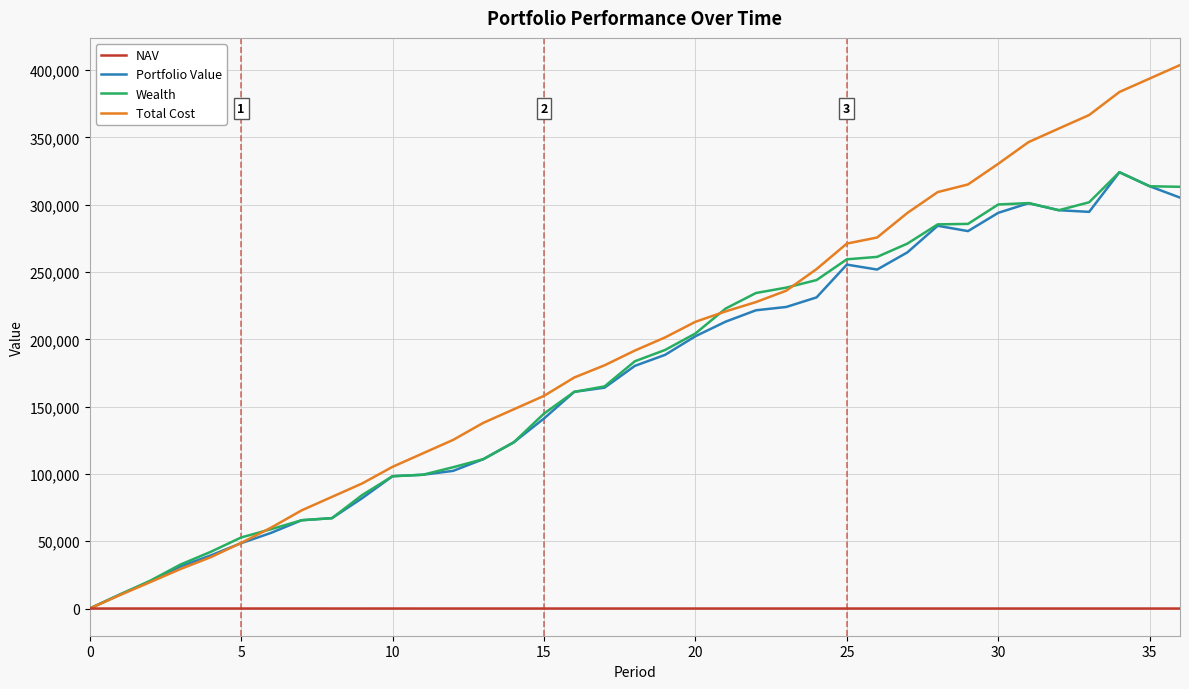

Which series has the largest total across all categories?

Total Cost